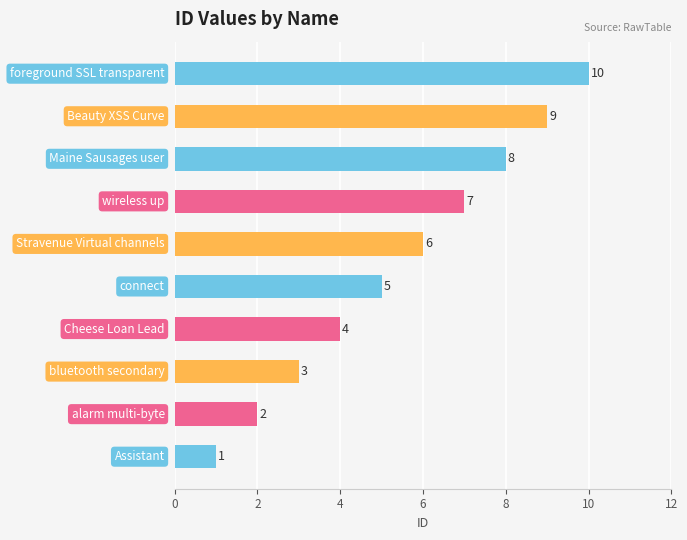

Count the values in the range 3 to 8.

6